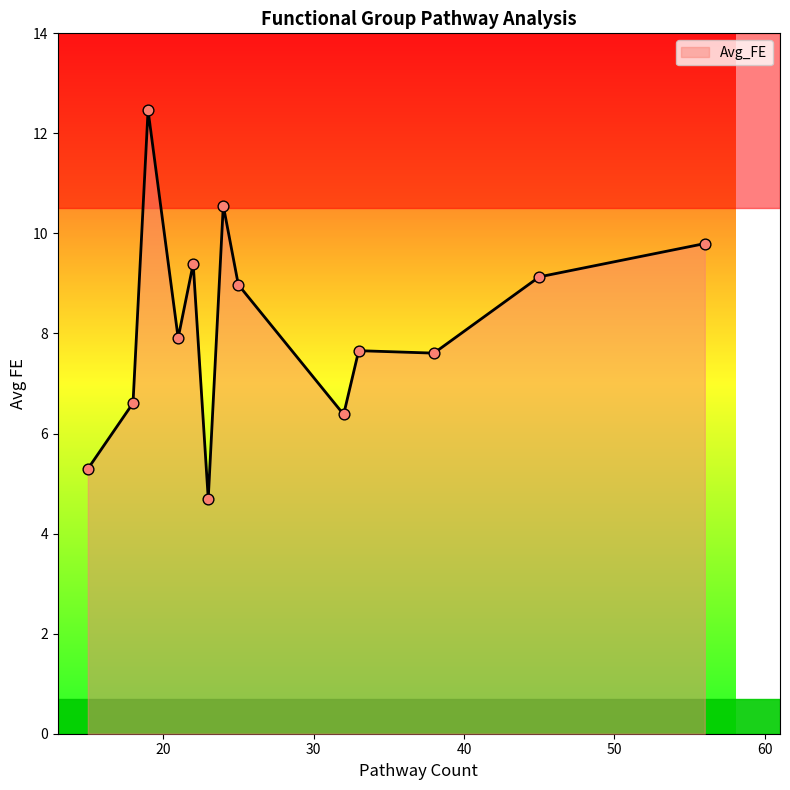

What is the maximum value shown in the chart?

12.5